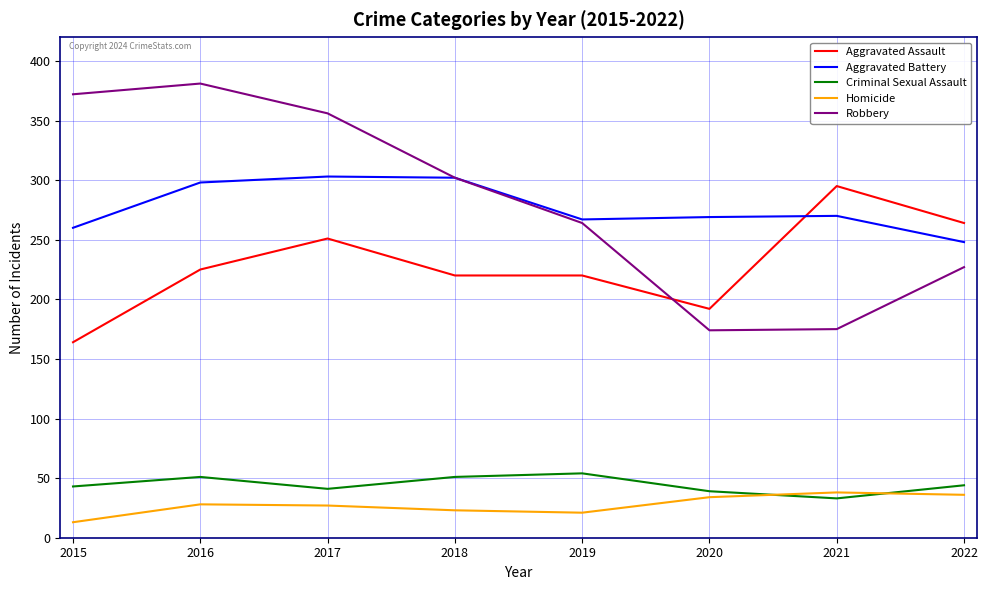

What is the average value of the Robbery series?

281